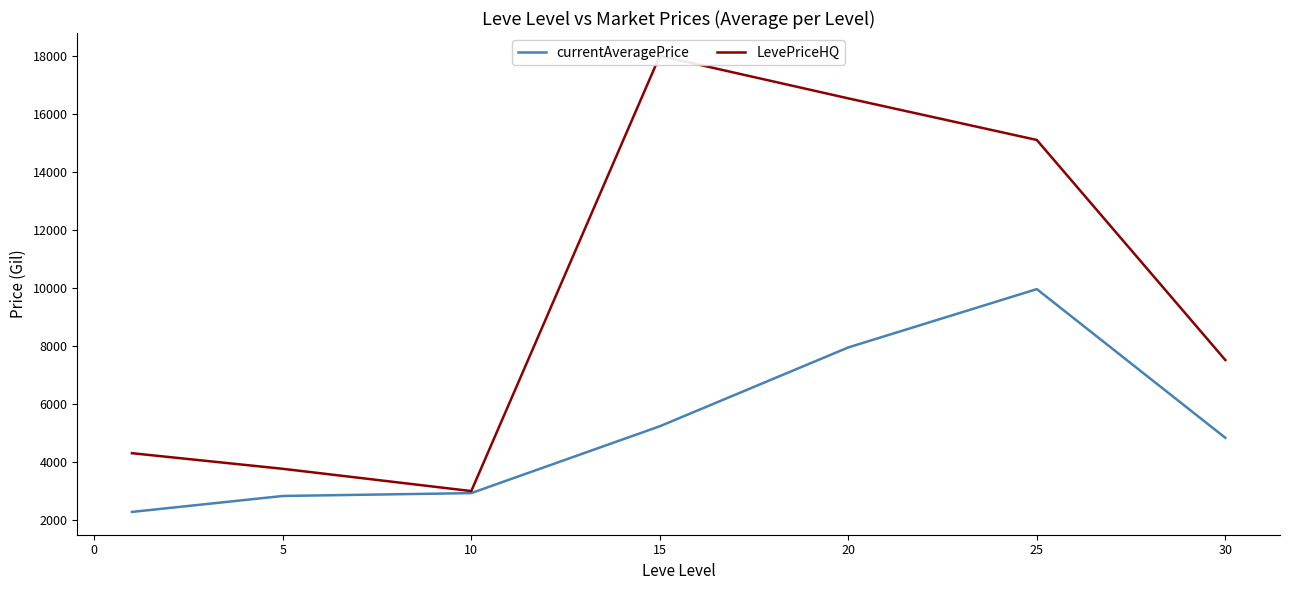

What is the maximum value for currentAveragePrice?

9945.2